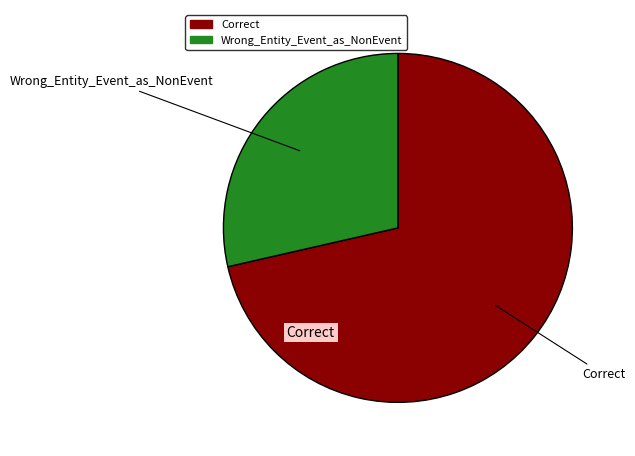

What is the smallest slice in the pie chart?

Wrong_Entity_Event_as_NonEvent